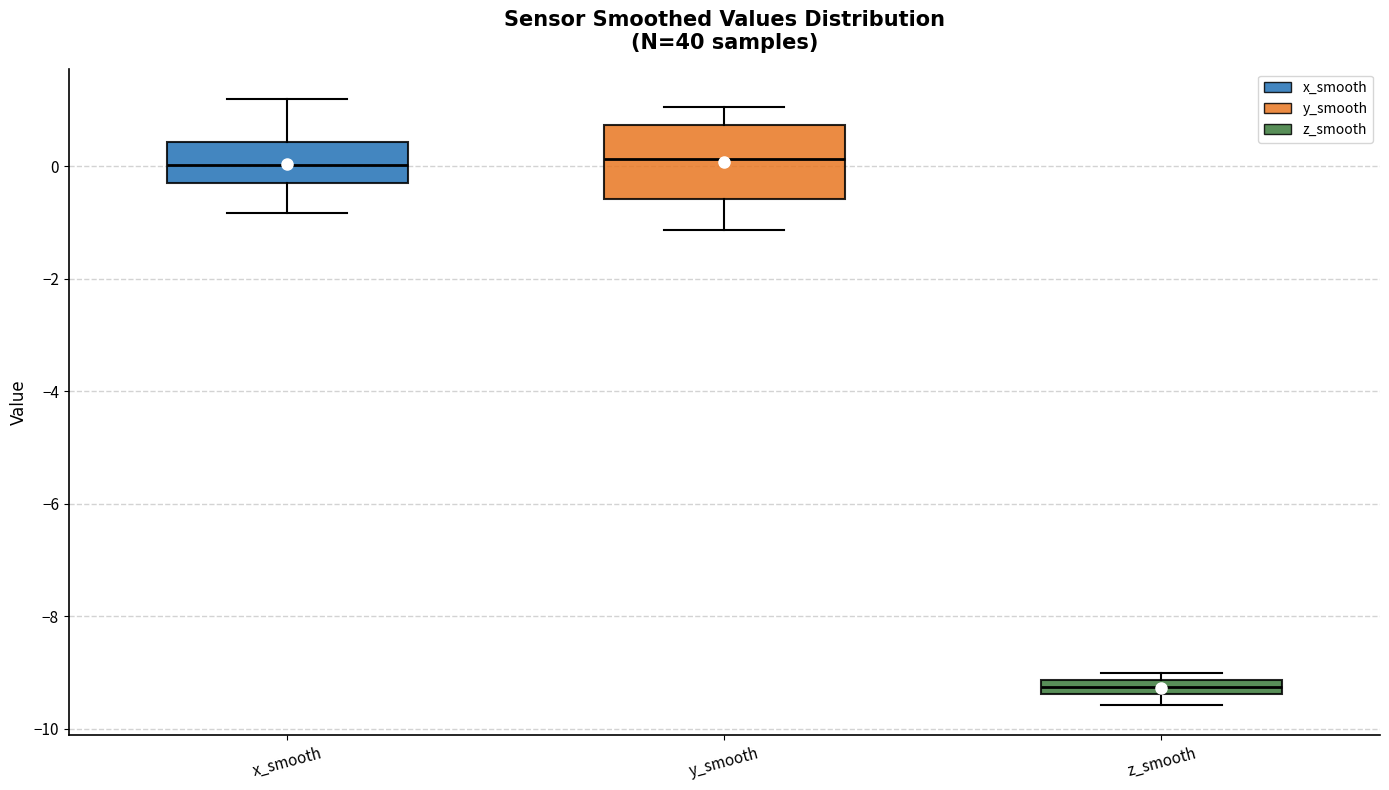

Where does the upper whisker of the box for y_smooth end on the y-axis? The values are not printed on the chart, so give them approximately, as read against the axis.

1.0